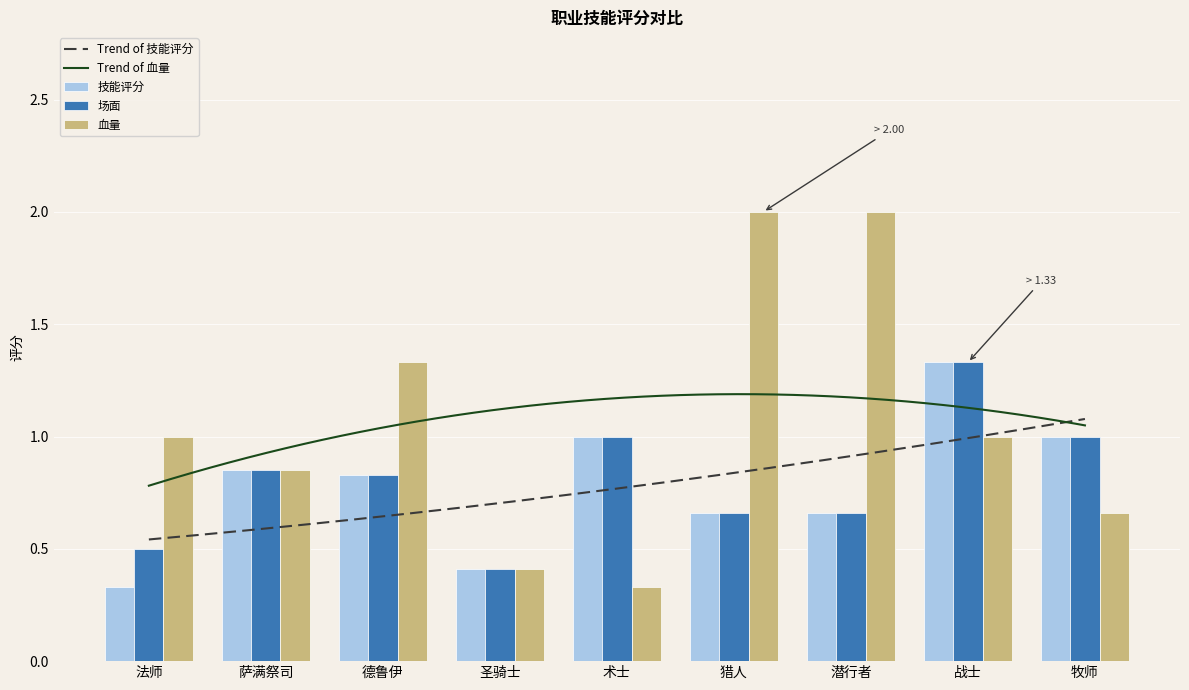

Rank the series by their maximum value, from lowest to highest.

技能评分, 场面, 血量